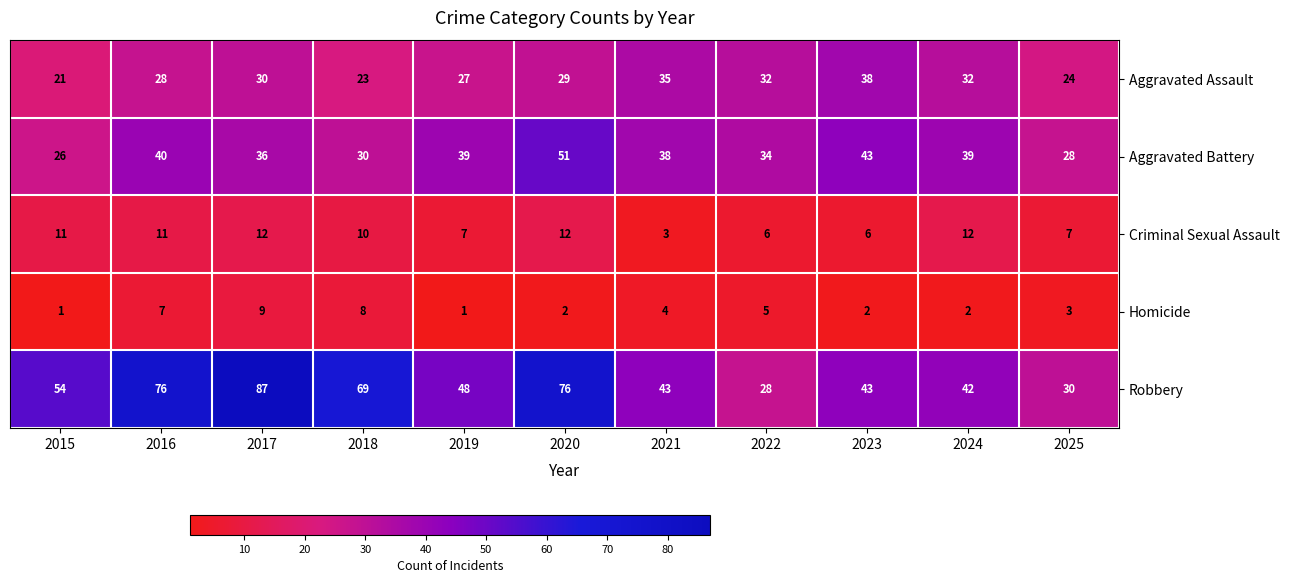

At which category is the sum across all series the highest?

2017